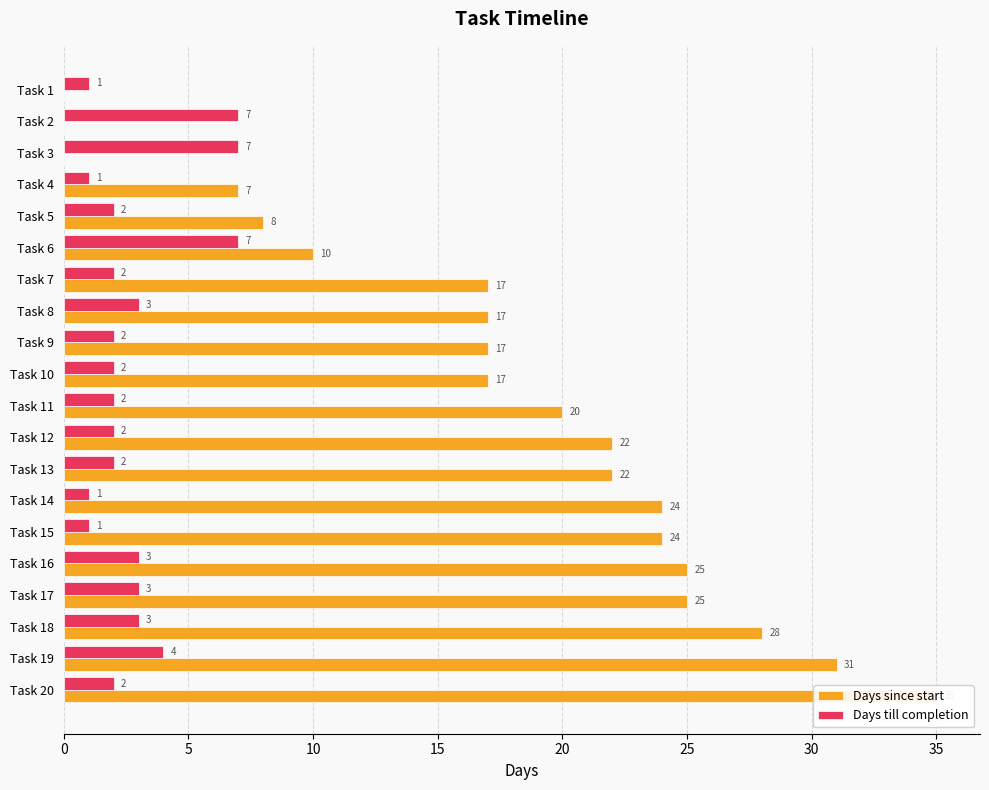

Rank the series at Task 15 from highest to lowest value.

Days since start, Days till completion